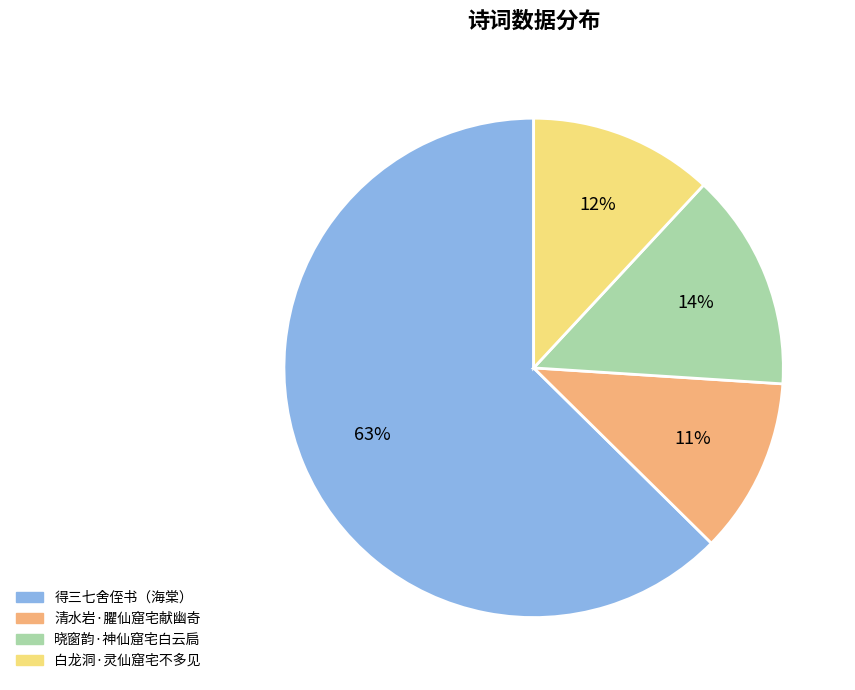

To the nearest percent, what is the average slice percentage?

25%